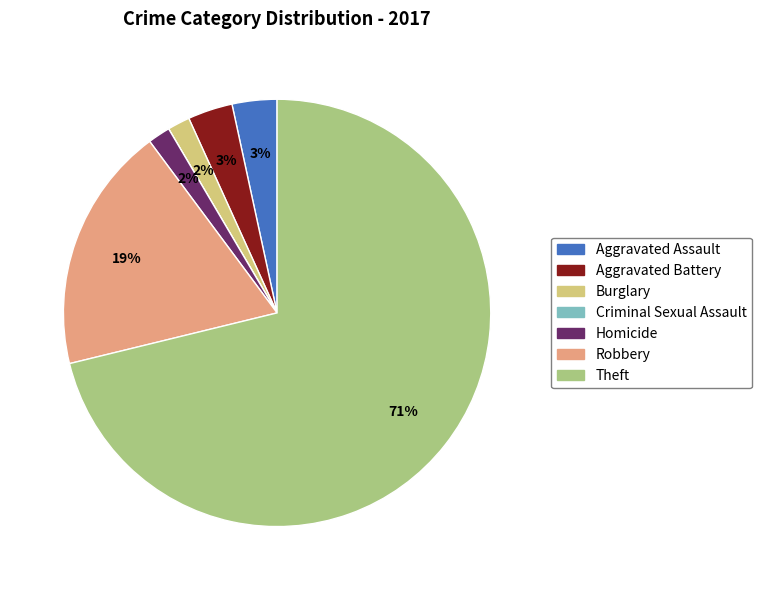

Is Aggravated Battery the majority of the pie?

No